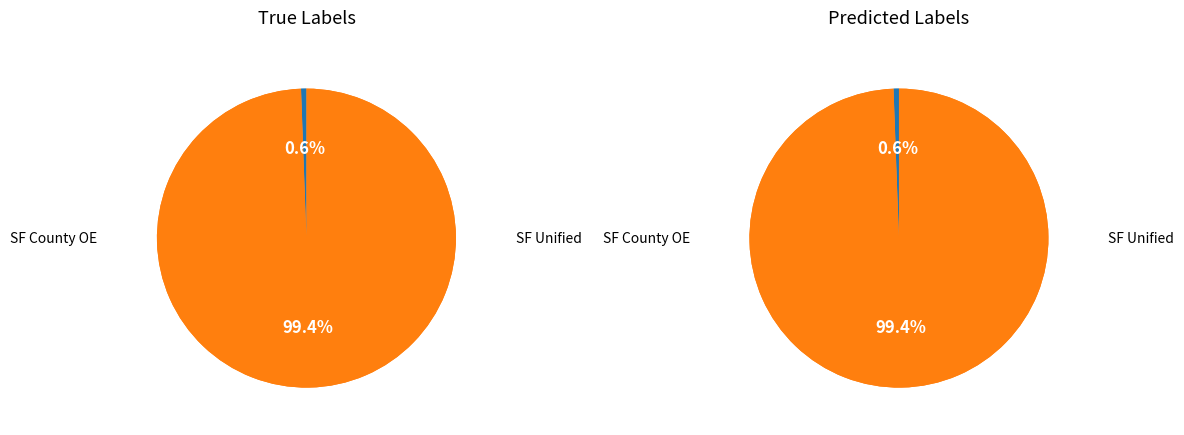

Count the number of slices in the pie.

2